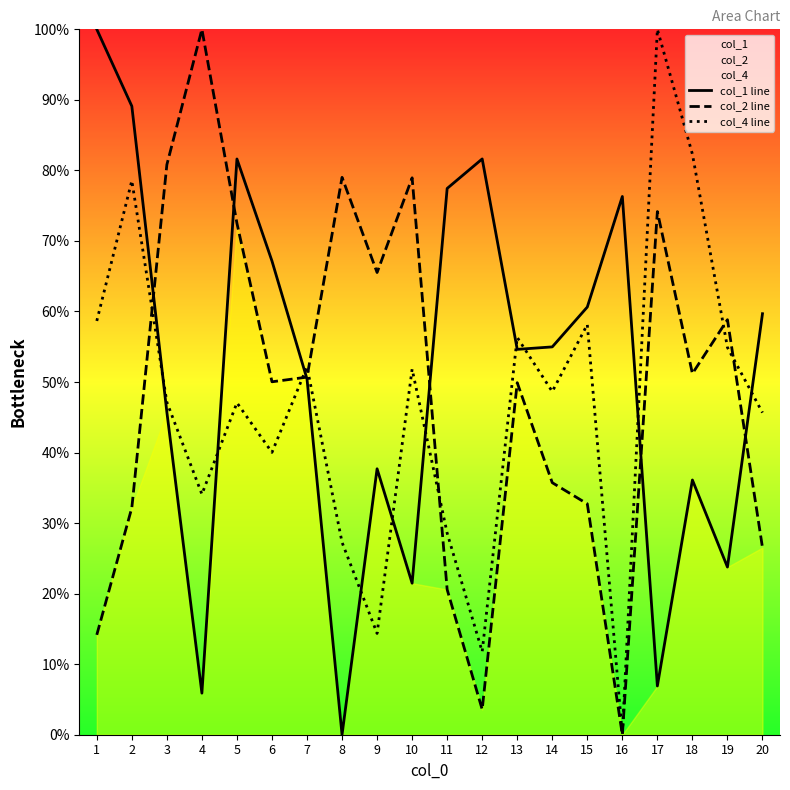

Between 7 and 14, which series saw the biggest shift?

col_2 line